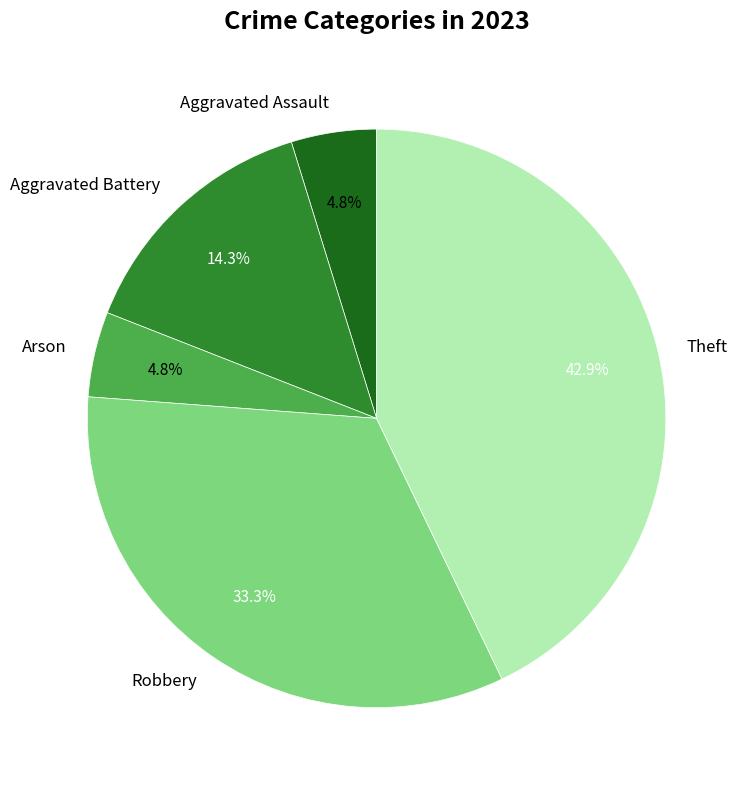

Is there a majority slice in this chart?

No